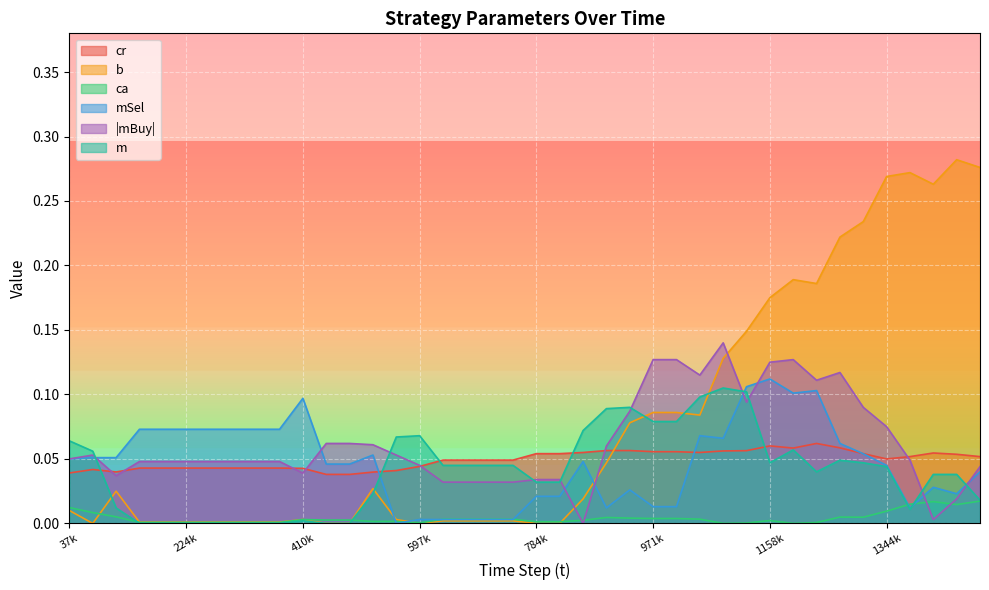

Which category has the highest value in the mSel series?

1158k